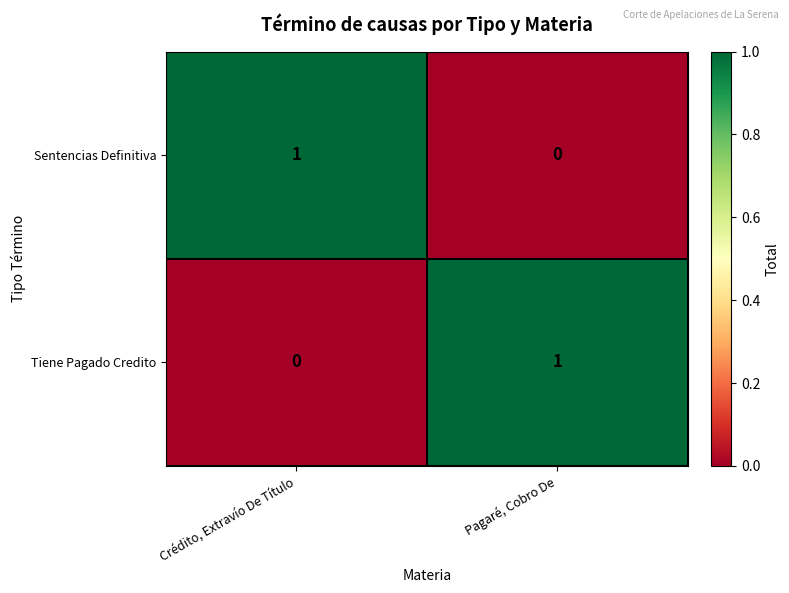

Rank the categories by Tiene Pagado Credito value from lowest to highest.

Crédito, Extravío De Título, Pagaré, Cobro De